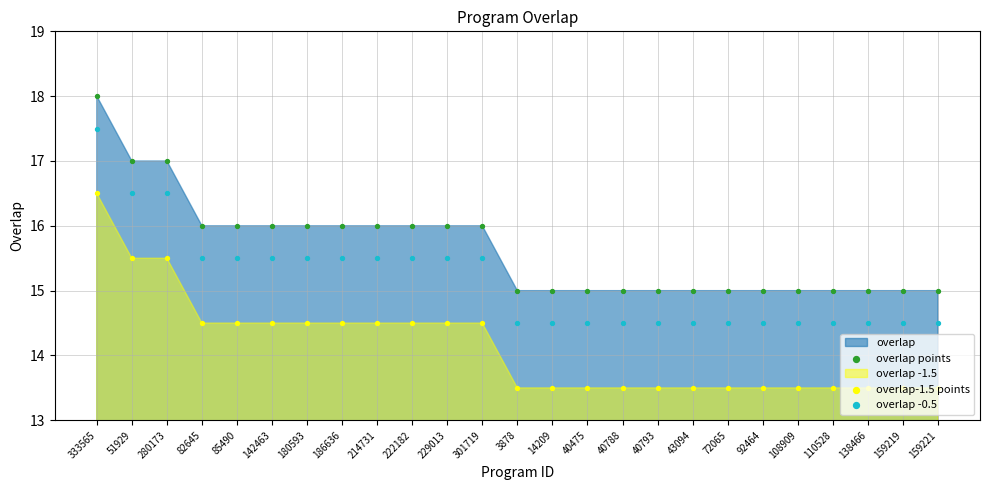

Which series contains the lowest Y value?

overlap-1.5 points